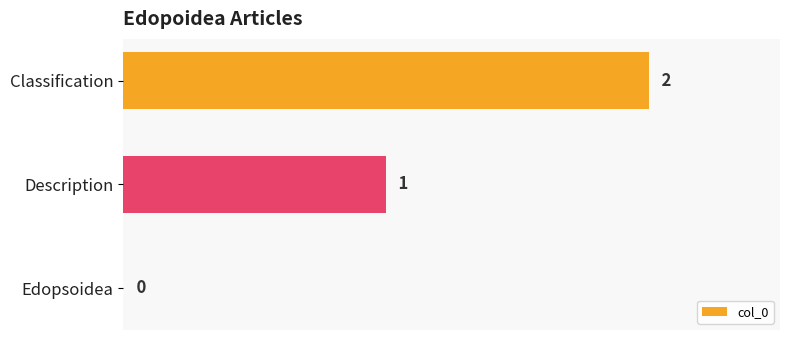

The chart shows a value of 1 at Edopsoidea. True or false?

False